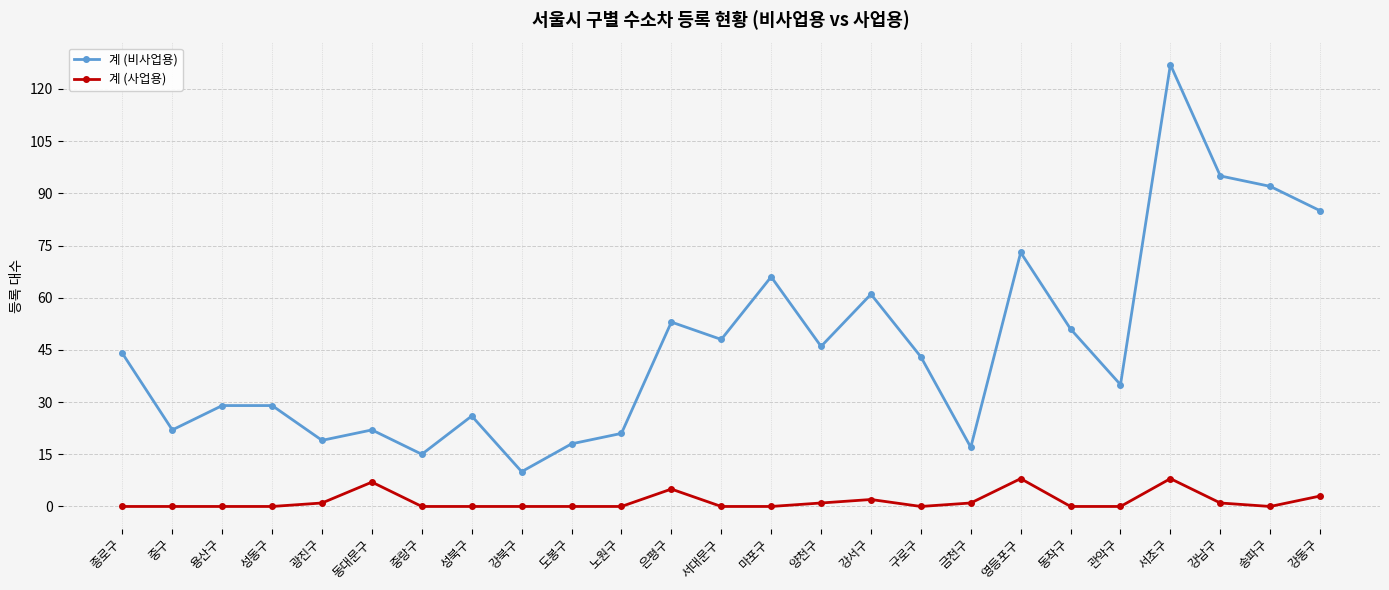

True or false: 계 (비사업용) has more than 1 interior local peaks.

True